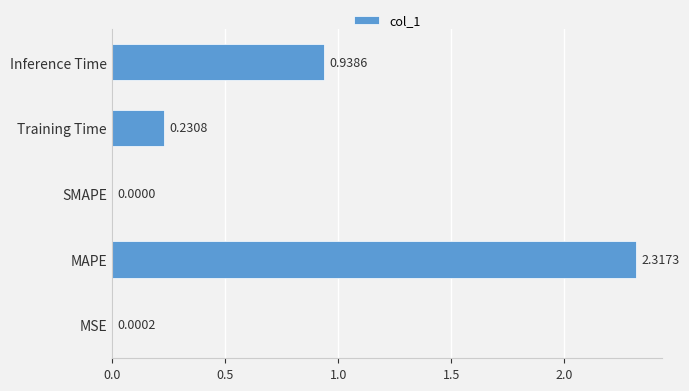

At which category does the chart reach its peak across all series?

MAPE